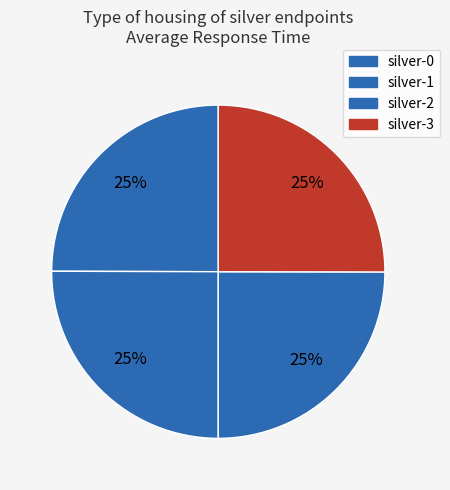

What percentage is the silver-3 slice, to the nearest percent?

25%